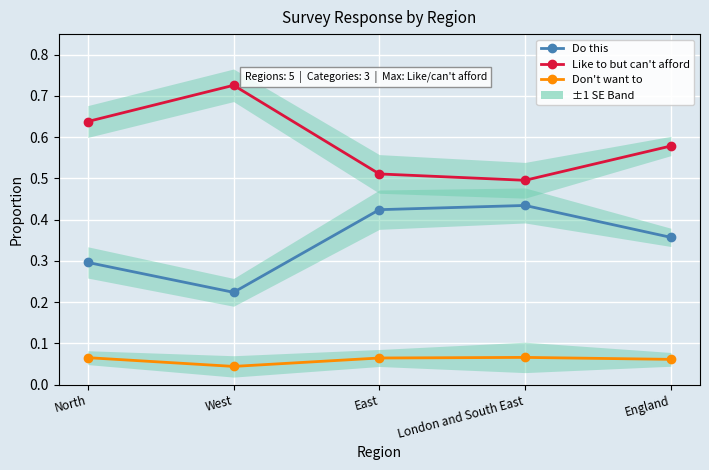

Is the value of Do this at North greater than the value of Don't want to at London and South East?

Yes